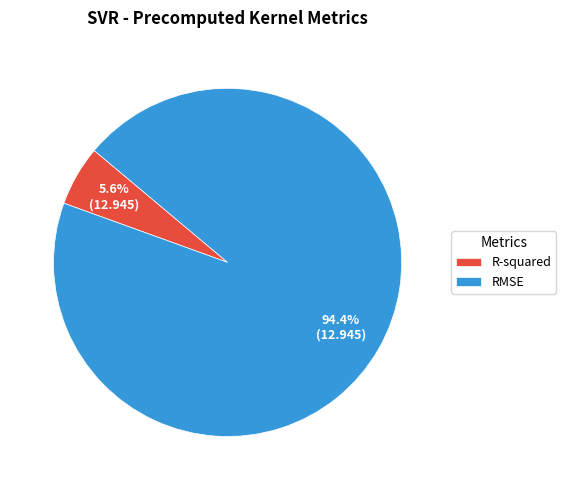

Which has a higher value, R-squared or RMSE?

RMSE